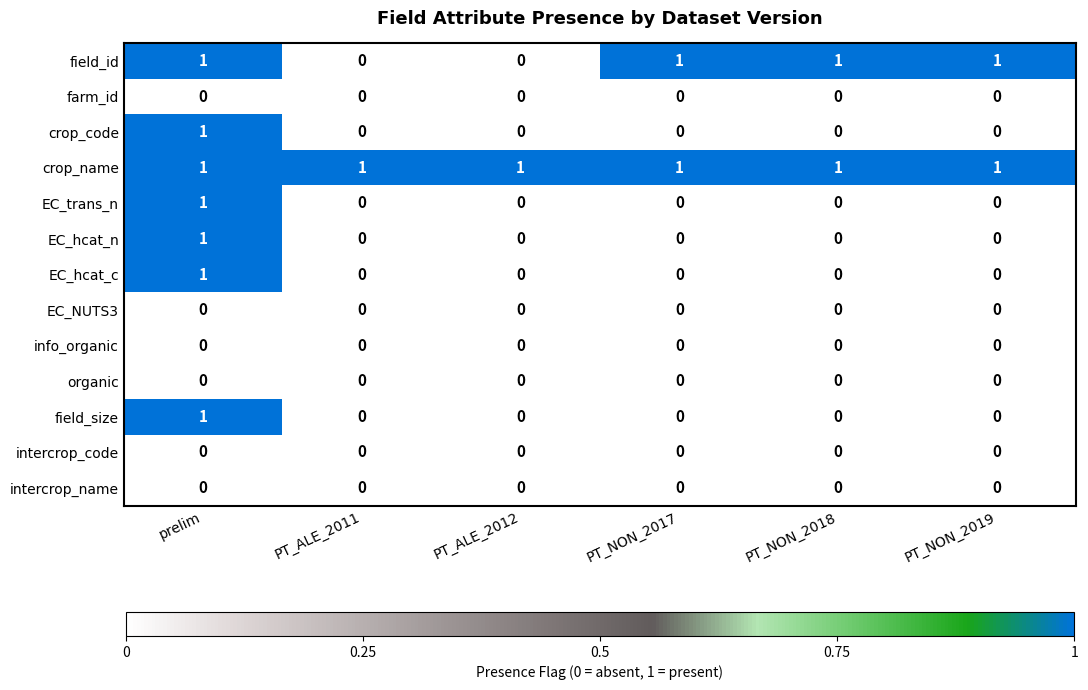

True or false: info_organic has a value of 0 at prelim.

True